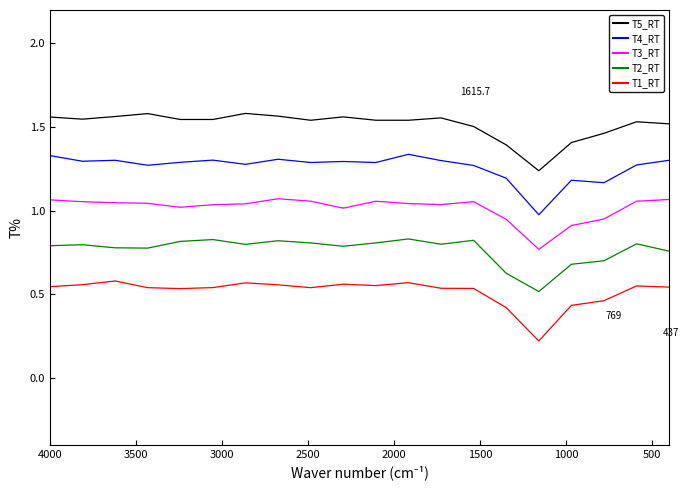

List the series in order of their overall mean, highest first.

T5_RT, T4_RT, T3_RT, T2_RT, T1_RT